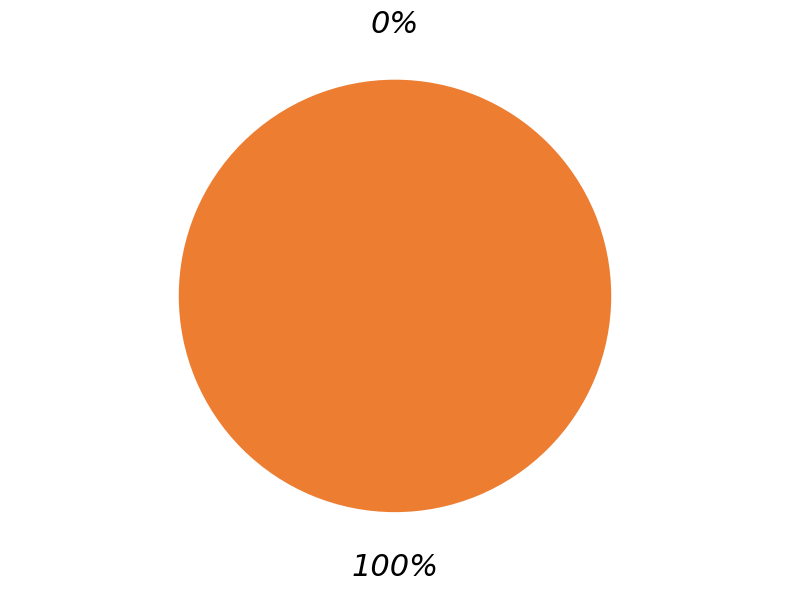

Which category has the biggest portion of the pie?

1